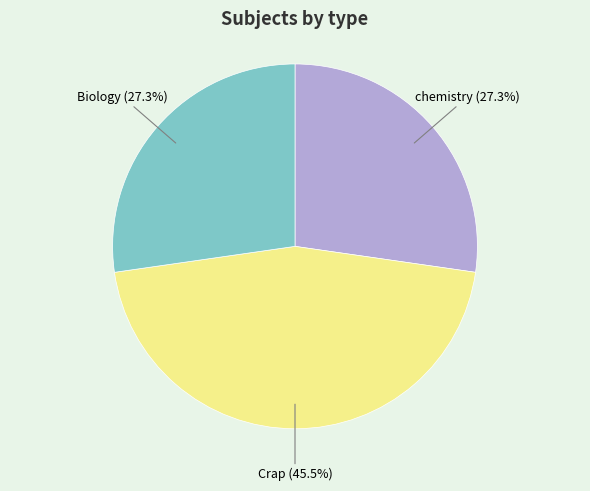

To the nearest percent, what is the average slice percentage?

33%